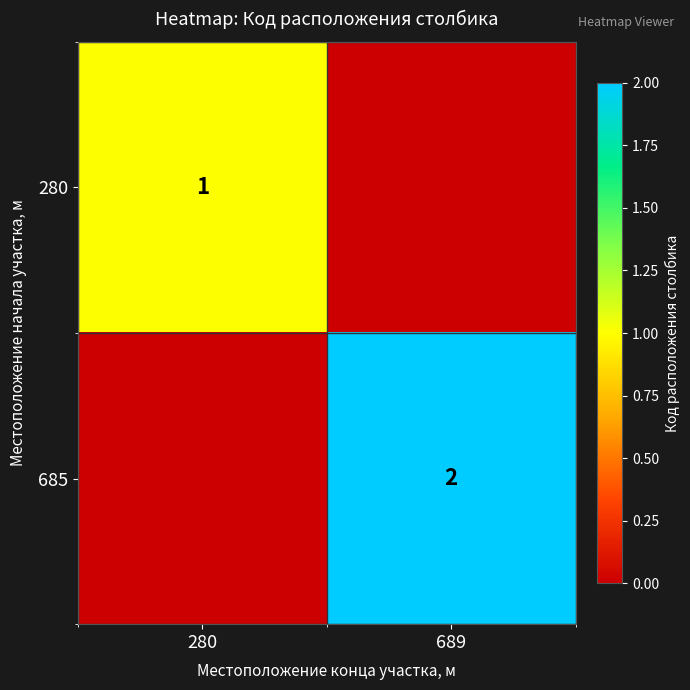

The value of 685 at 689 is 2. True or false?

True